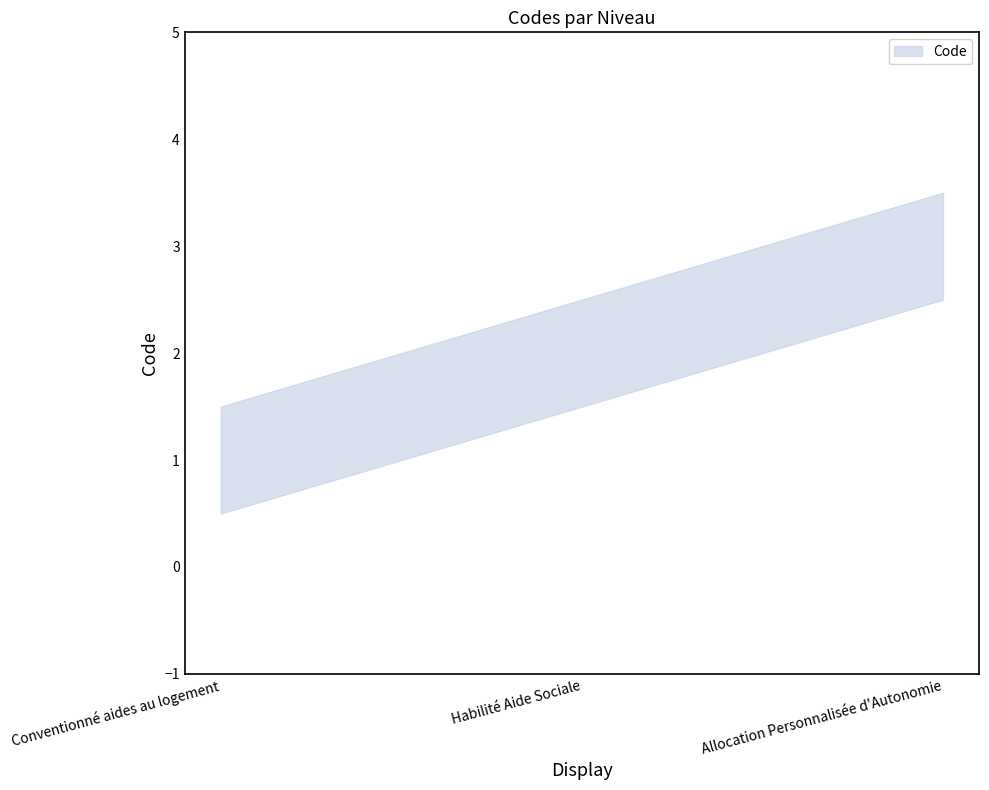

What is the label of the 3rd point from the right?

Conventionné aides au logement